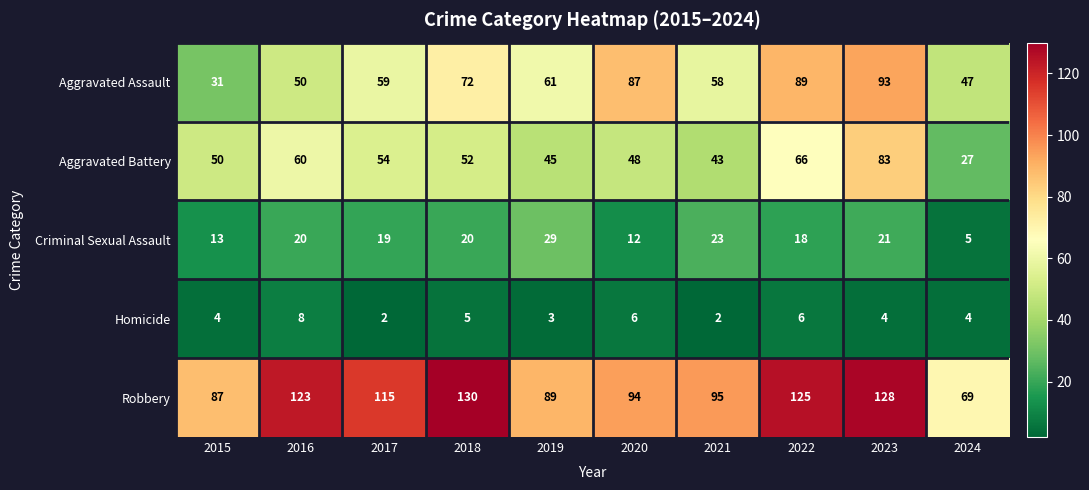

What is the difference between the Robbery values at 2023 and 2020?

34